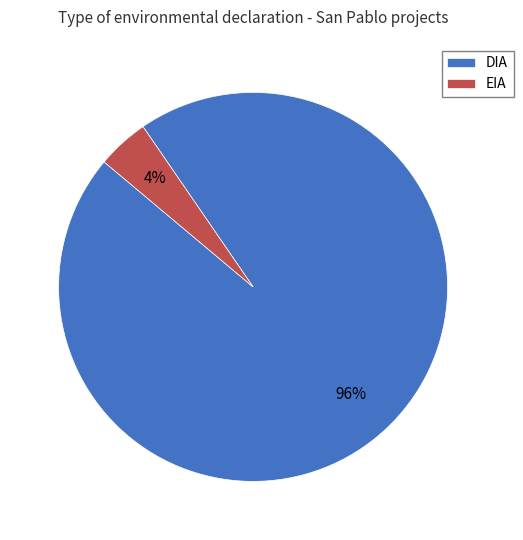

How many segments does this pie chart have?

2